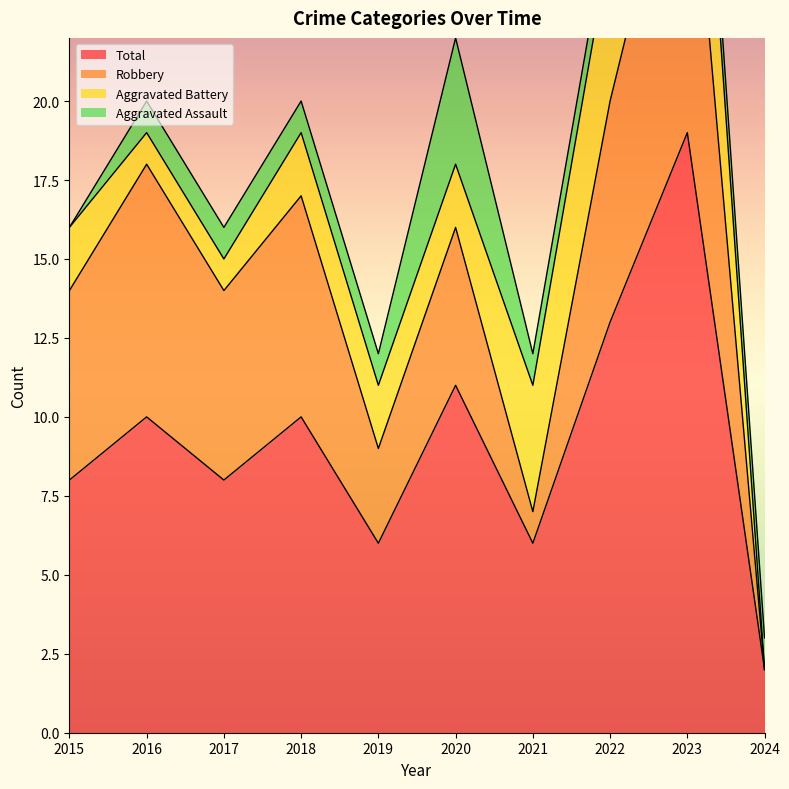

What is the difference between the highest and lowest values at 2017?

7